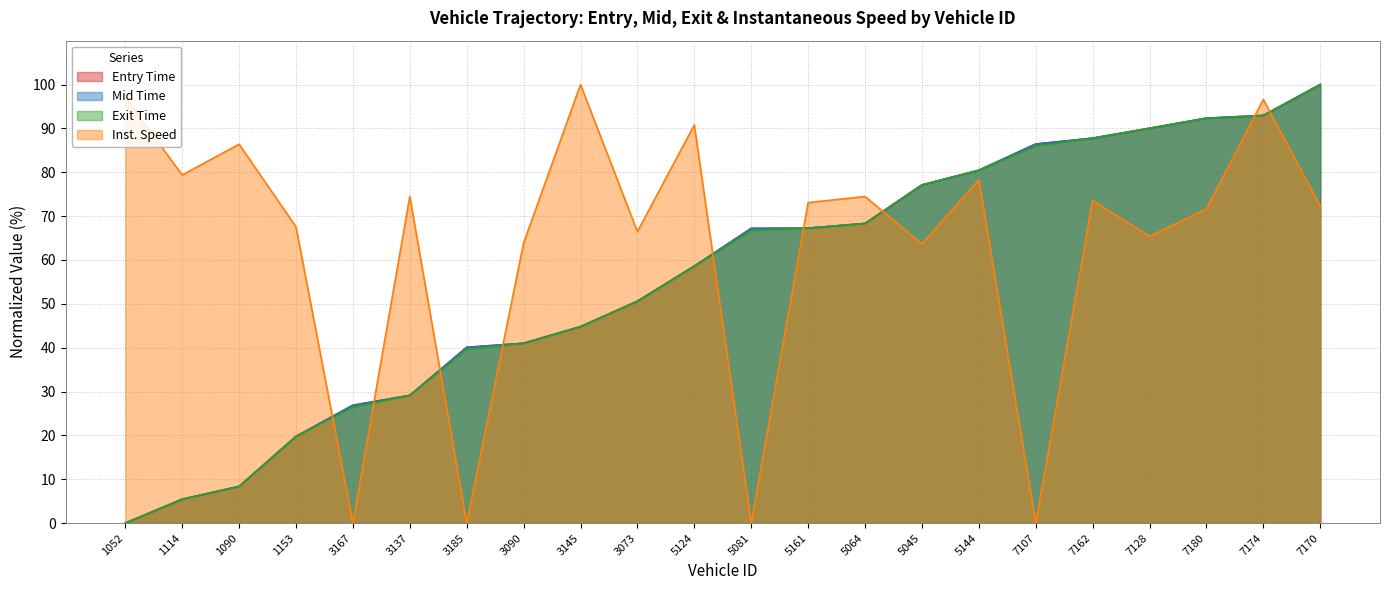

The value of instspeed at 3145 is 40.1. True or false?

False